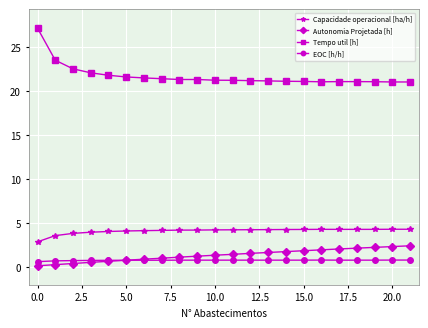

List the series in order of their peak value, lowest first.

EOC [h/h], Autonomia Projetada [h], Capacidade operacional [ha/h], Tempo util [h]